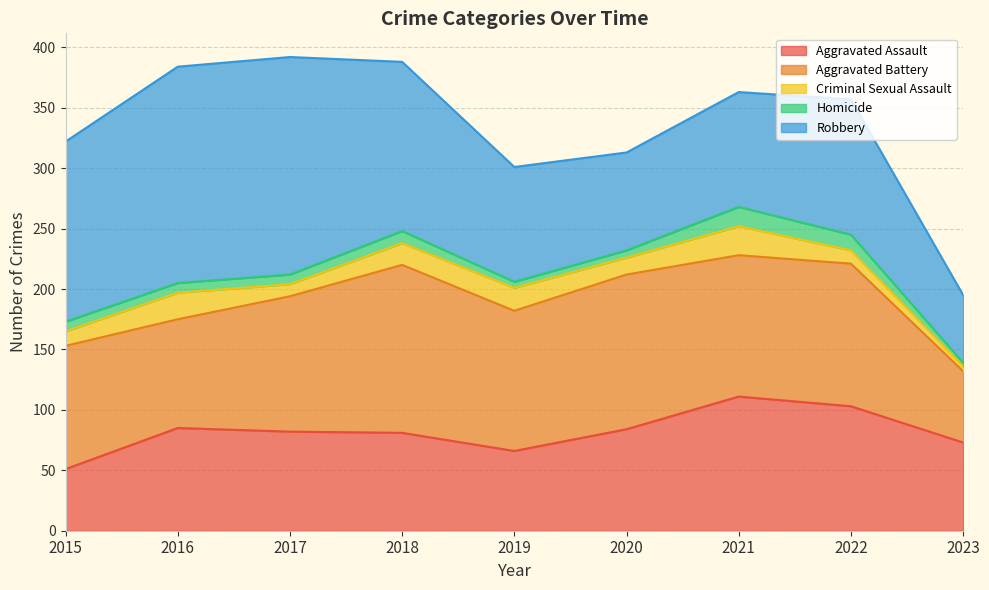

In Criminal Sexual Assault, how many points are higher than both neighbors (excluding endpoints)?

3